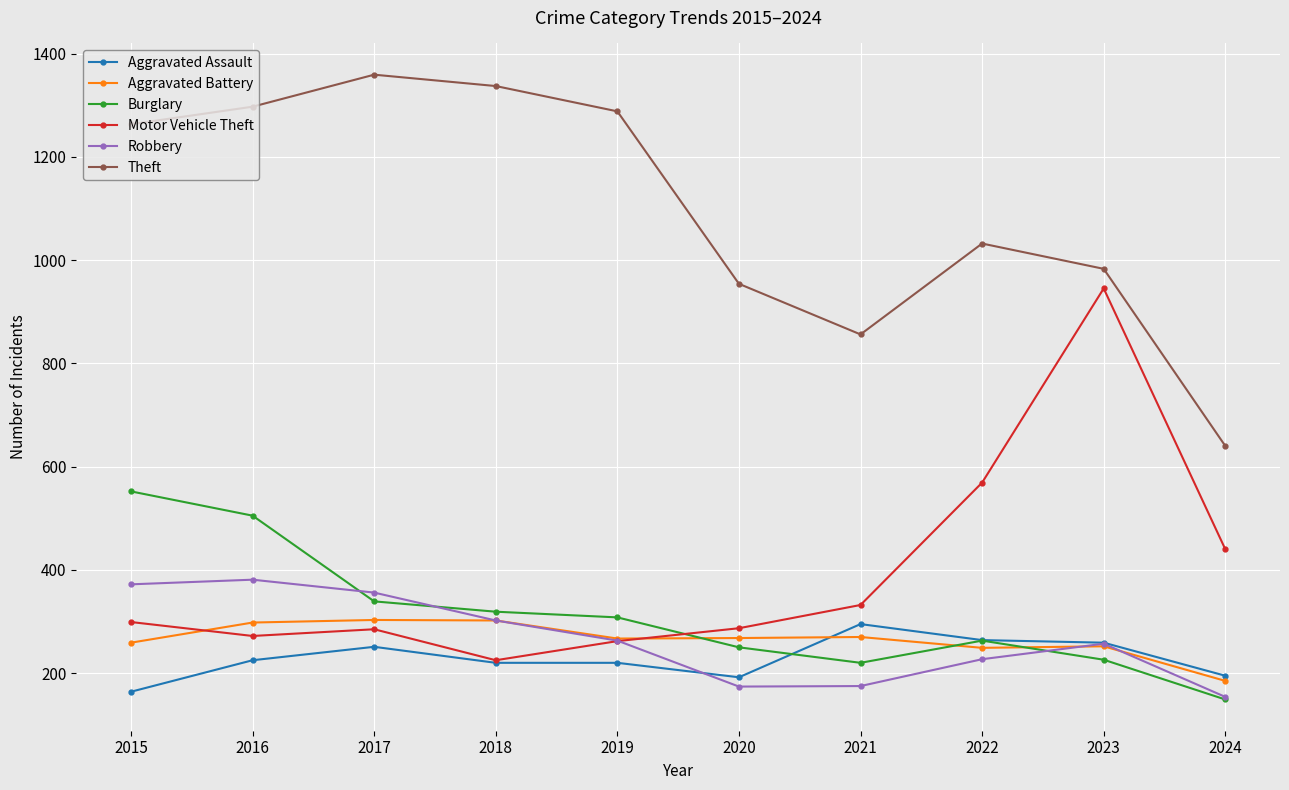

What value does the Aggravated Battery series have at 2016, to the nearest 5?

300